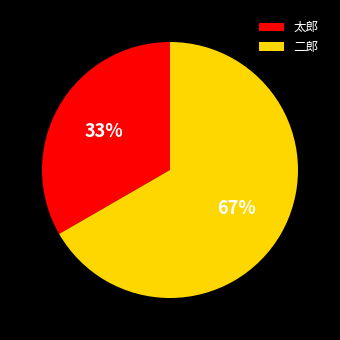

To the nearest percent, what is the average slice percentage?

50%